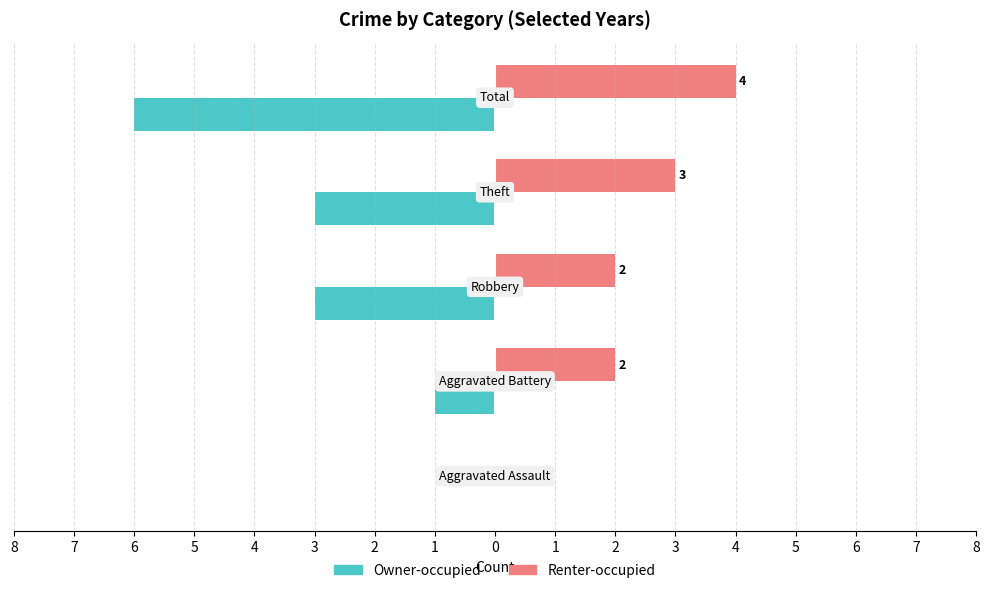

Reading left to right, what are all the values shown in this chart?

Owner-occupied: 0	-1	-3	-3	-6
Renter-occupied: 0	2	2	3	4